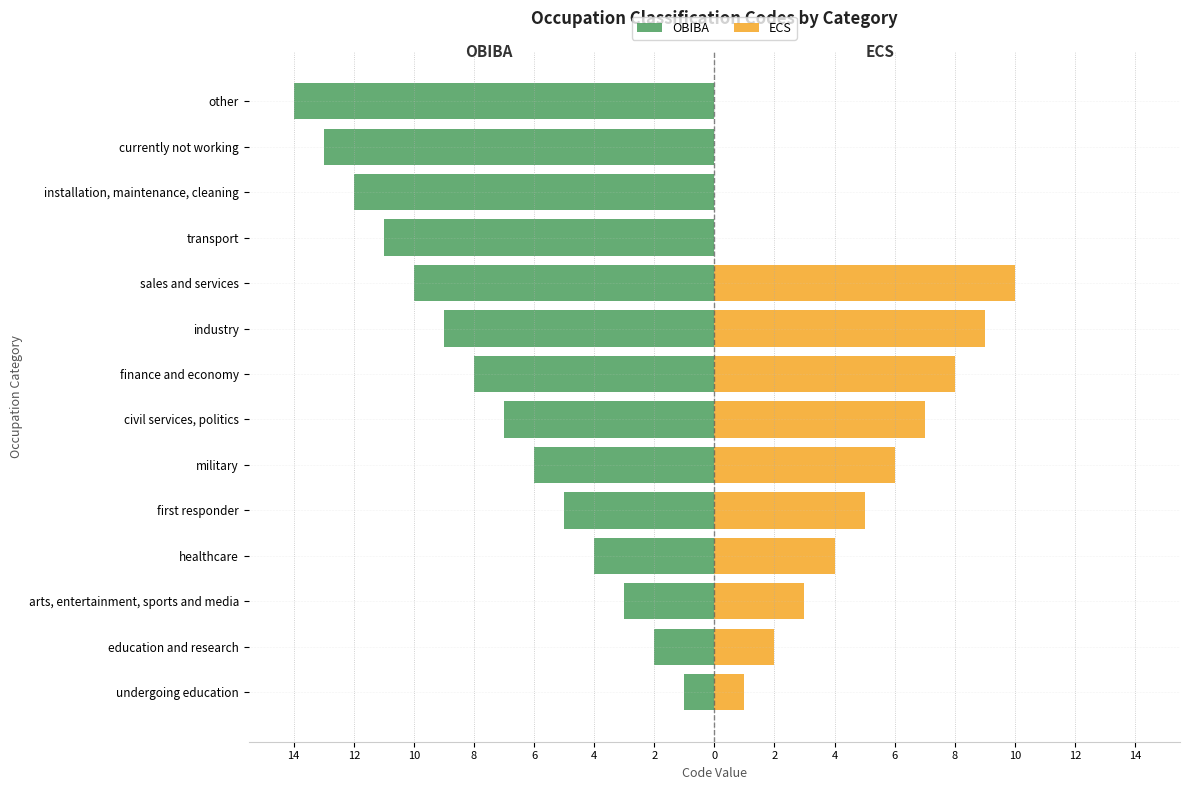

The value of ECS at first responder is 5. True or false?

True